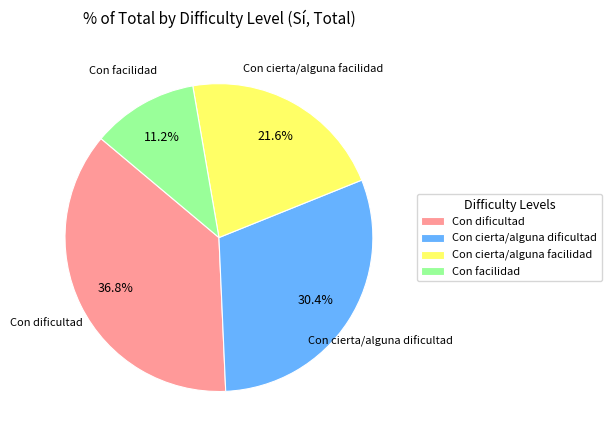

Which slice is the largest?

Con dificultad